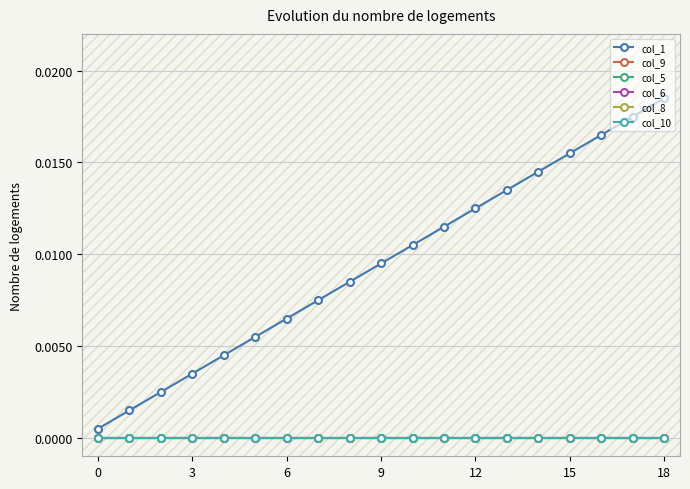

Does the chart have visible grid lines?

Yes